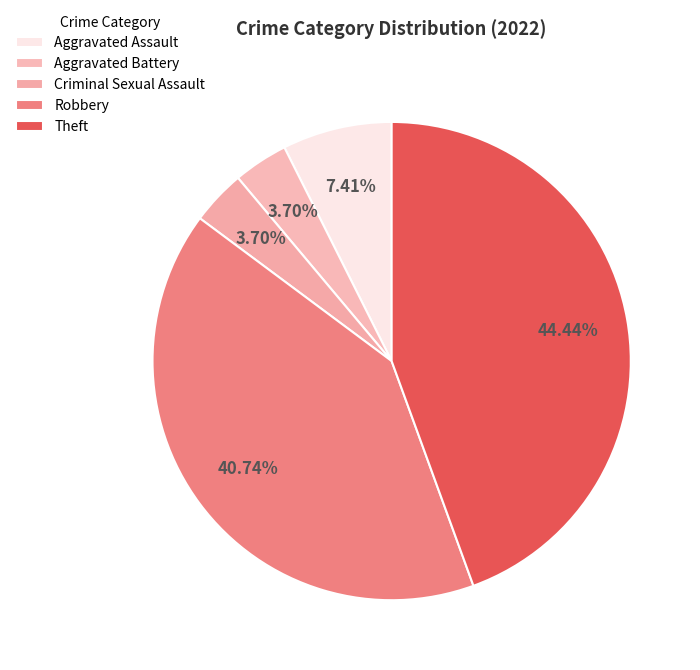

How many slices are in this pie chart?

5